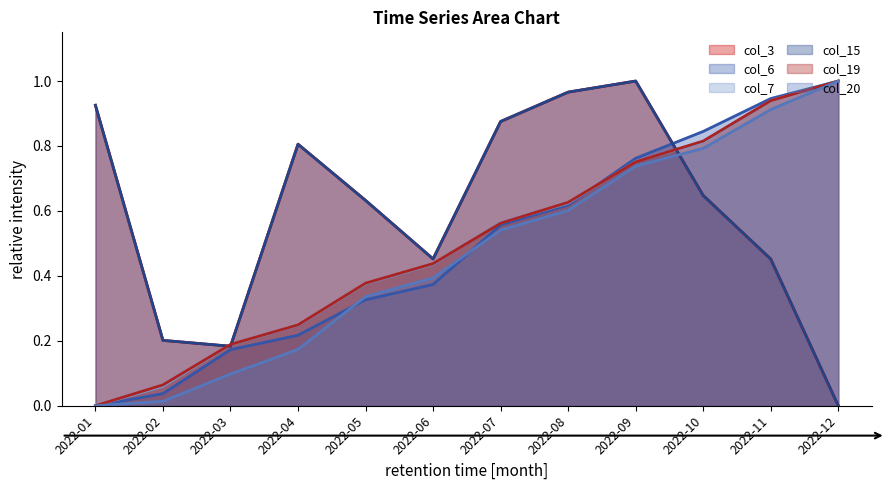

At which label is col_3 closest to 0?

2022-12